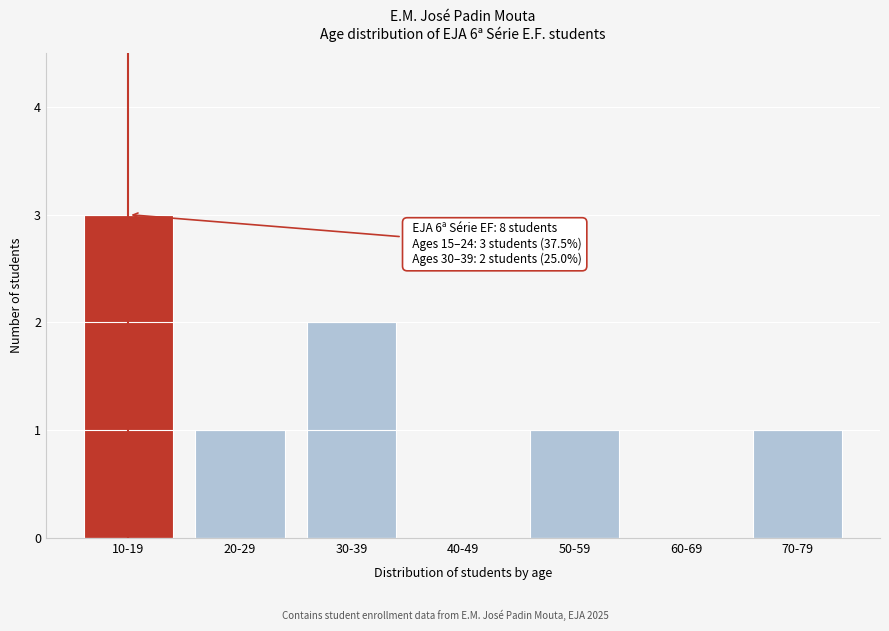

Reading left to right, list all the values displayed in this chart.

10-19=3	20-29=1	30-39=2	40-49=0	50-59=1	60-69=0	70-79=1